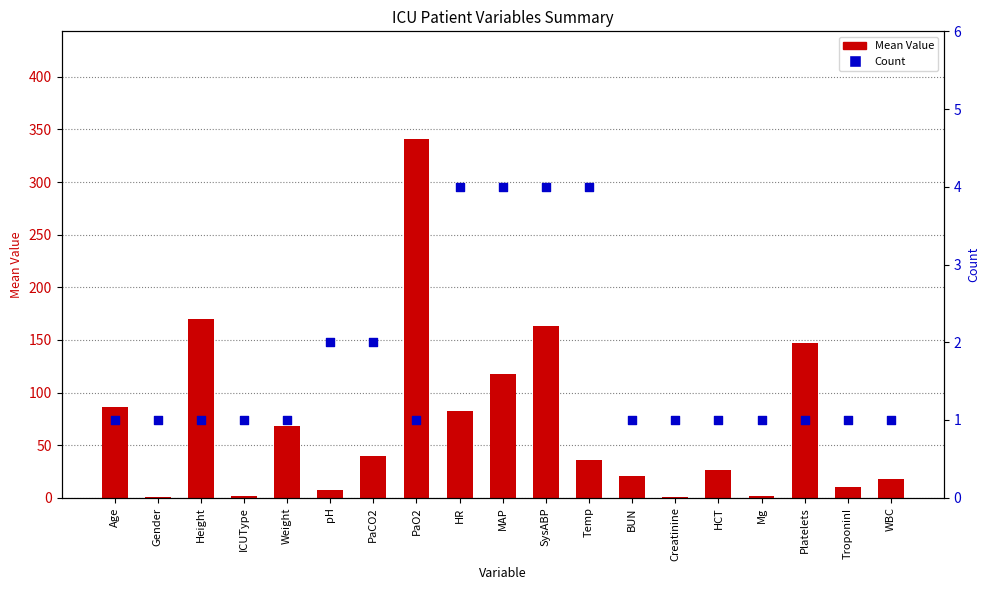

At how many categories does at least one series exceed 81?

7